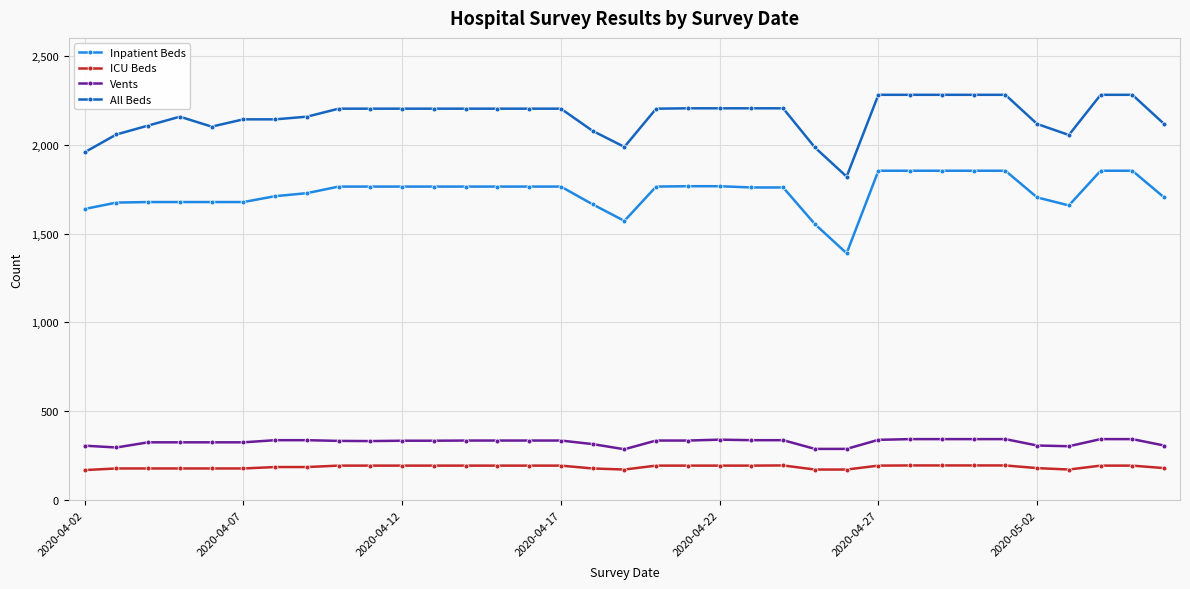

Which series has the widest spread of values?

Inpatient Beds